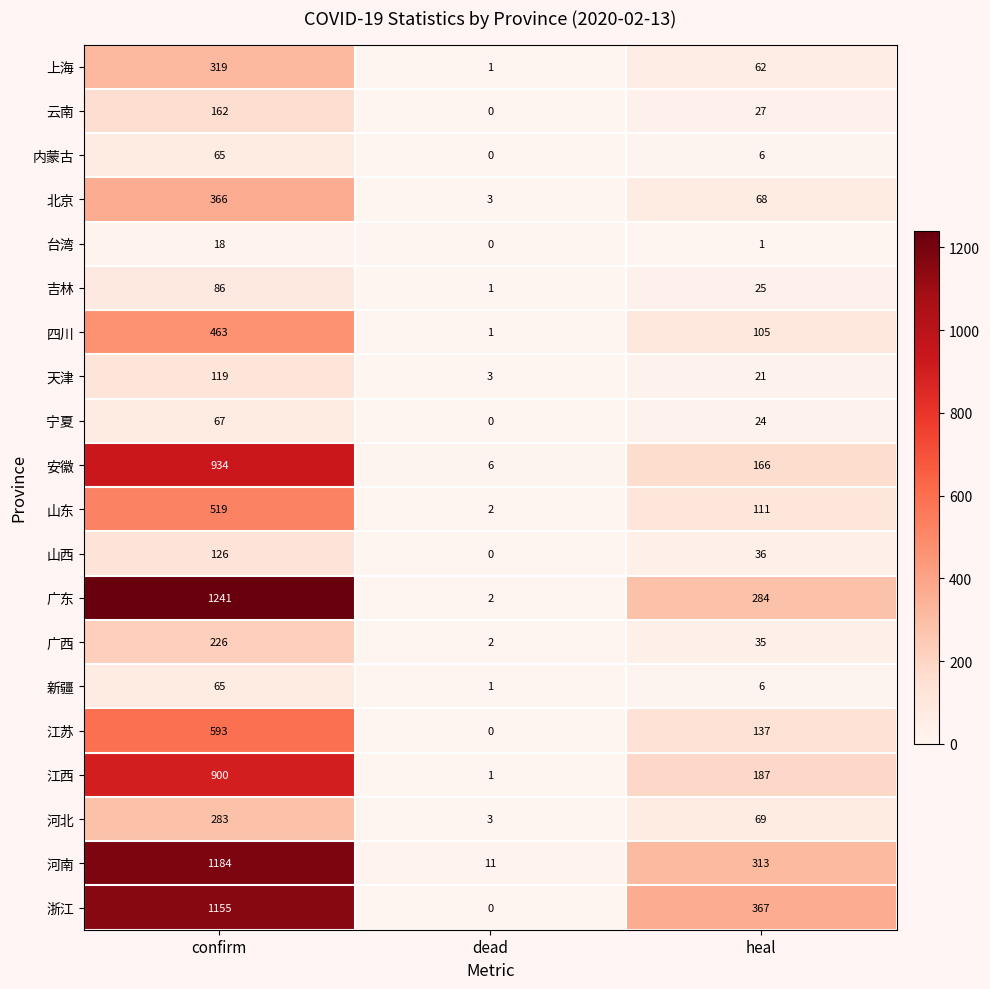

What is the approximate value of 江西 at confirm, to the nearest 100?

900